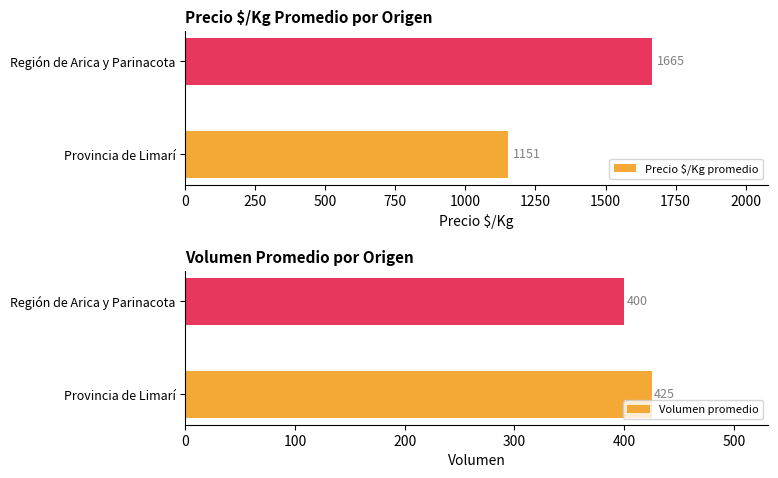

True or false: Precio $/Kg promedio has a value of 2632.9 at Región de Arica y Parinacota.

False